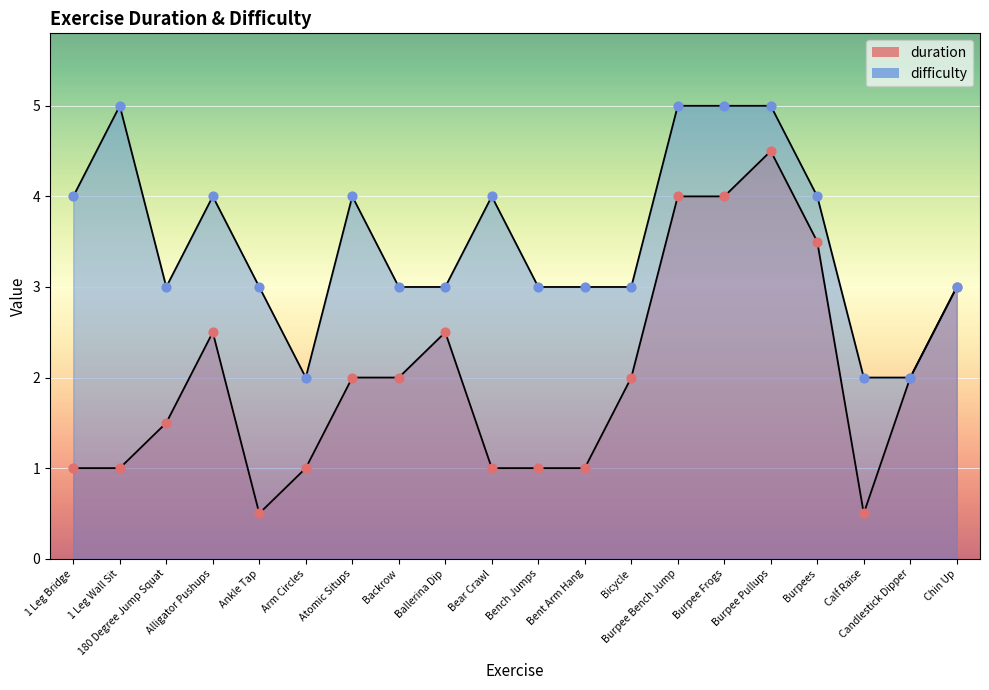

What are all the series names shown in the legend?

duration, difficulty